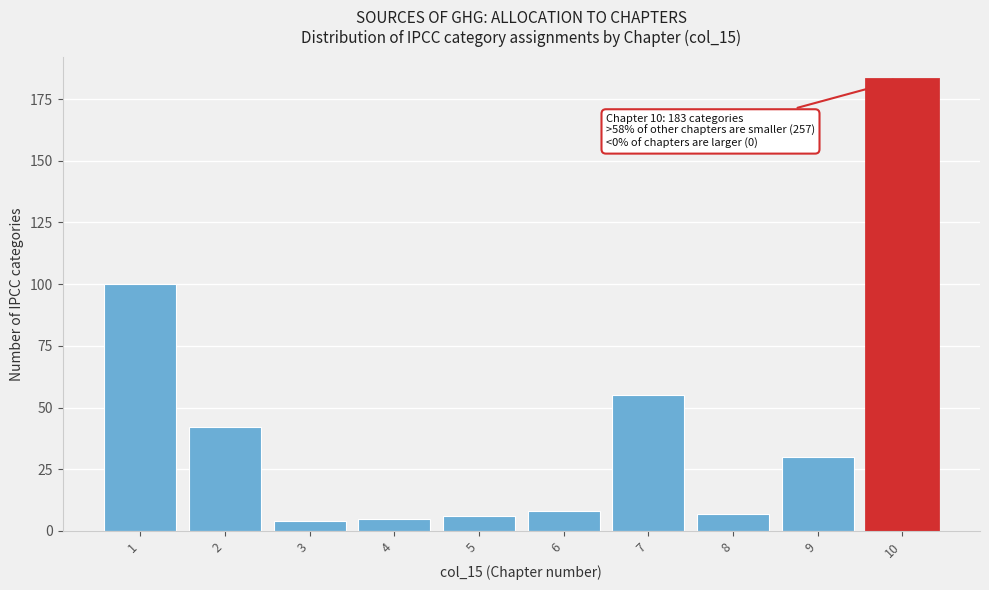

Reading left to right, transcribe all the data shown in this chart.

1=100	2=42	3=4	4=5	5=6	6=8	7=55	8=7	9=30	10=183